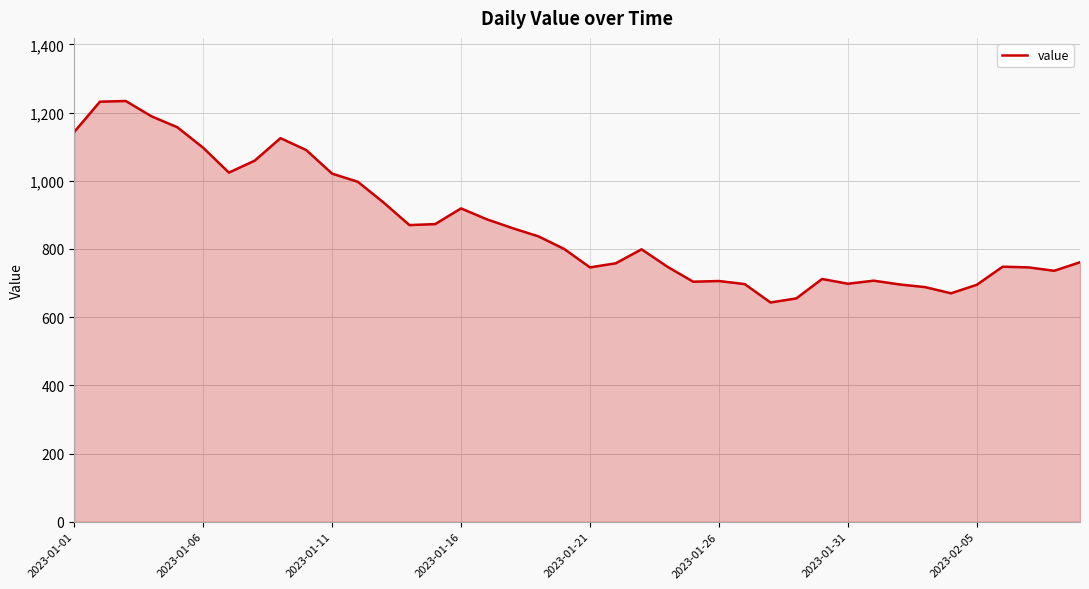

What is the difference between the maximum and minimum values?

591